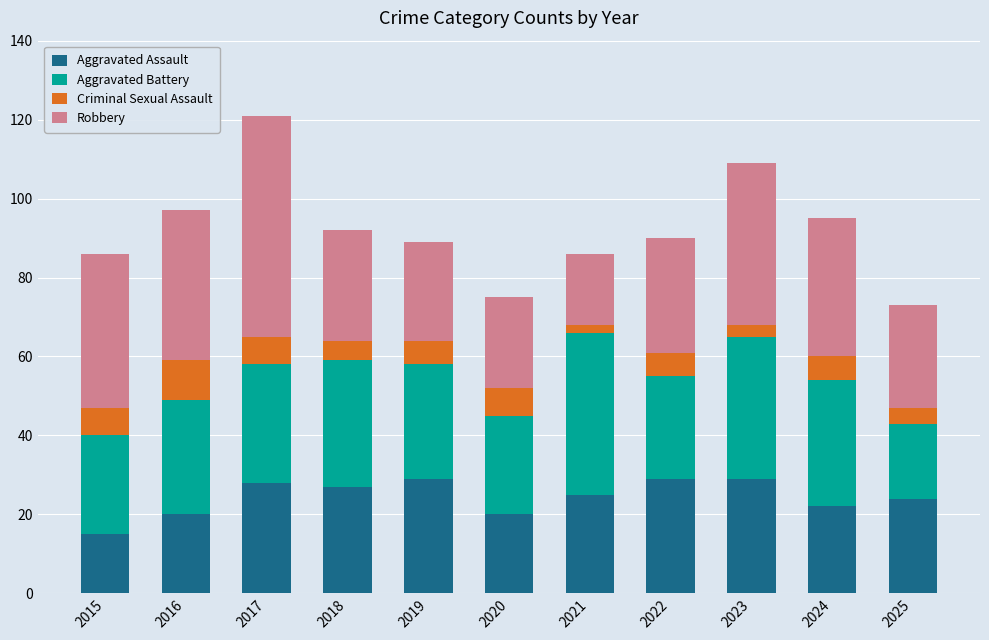

Which category has the lowest value in the Aggravated Assault series?

2015